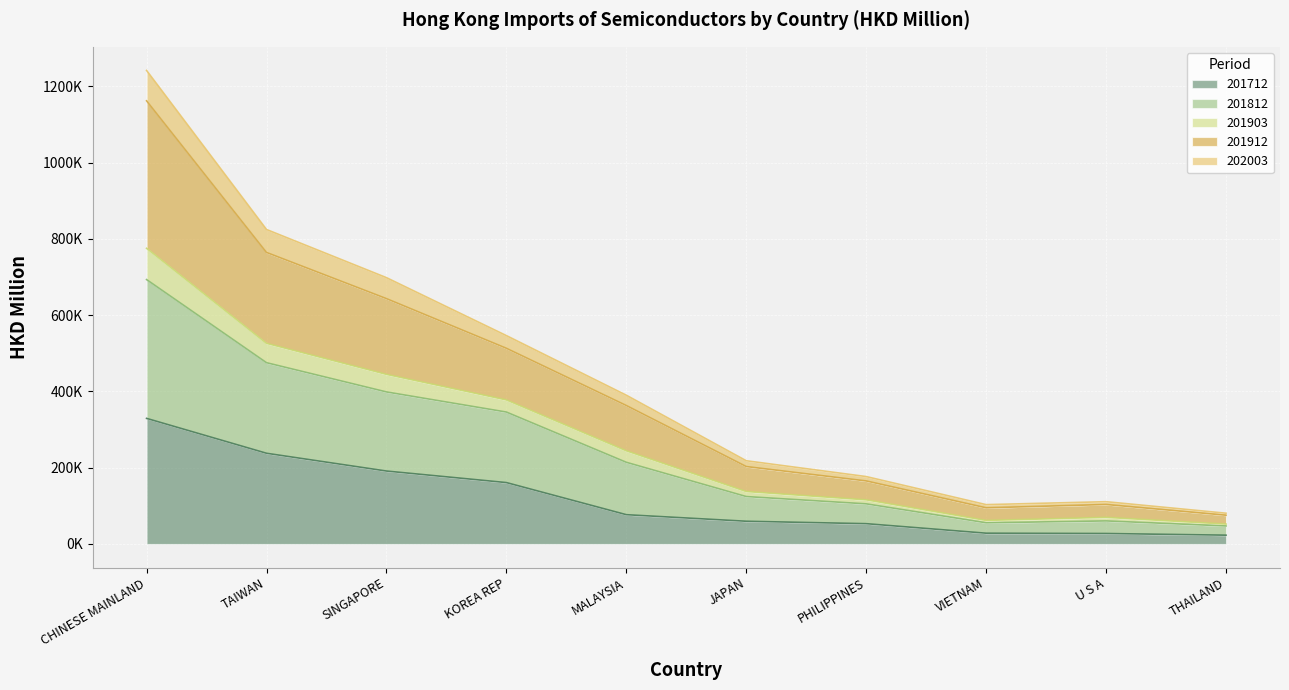

At which category does the chart reach its minimum across all series?

THAILAND